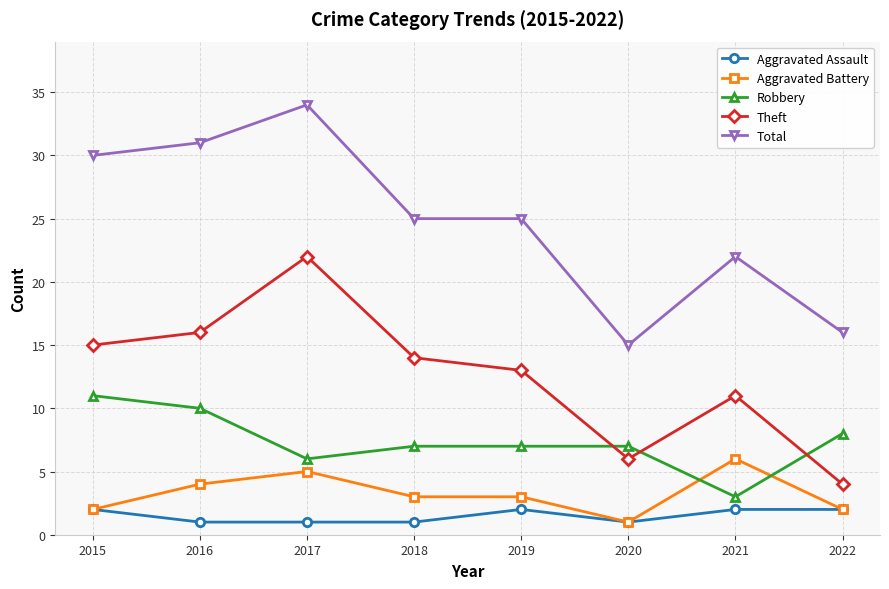

True or false: Robbery and Aggravated Assault cross at least once.

False